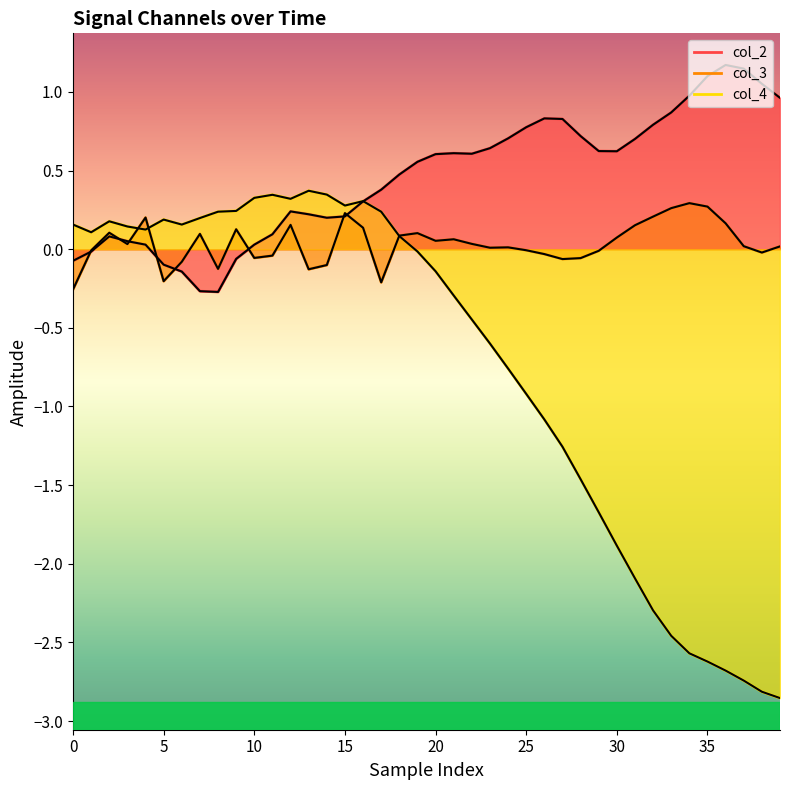

What value does the col_4_line series have at 23?

-0.6